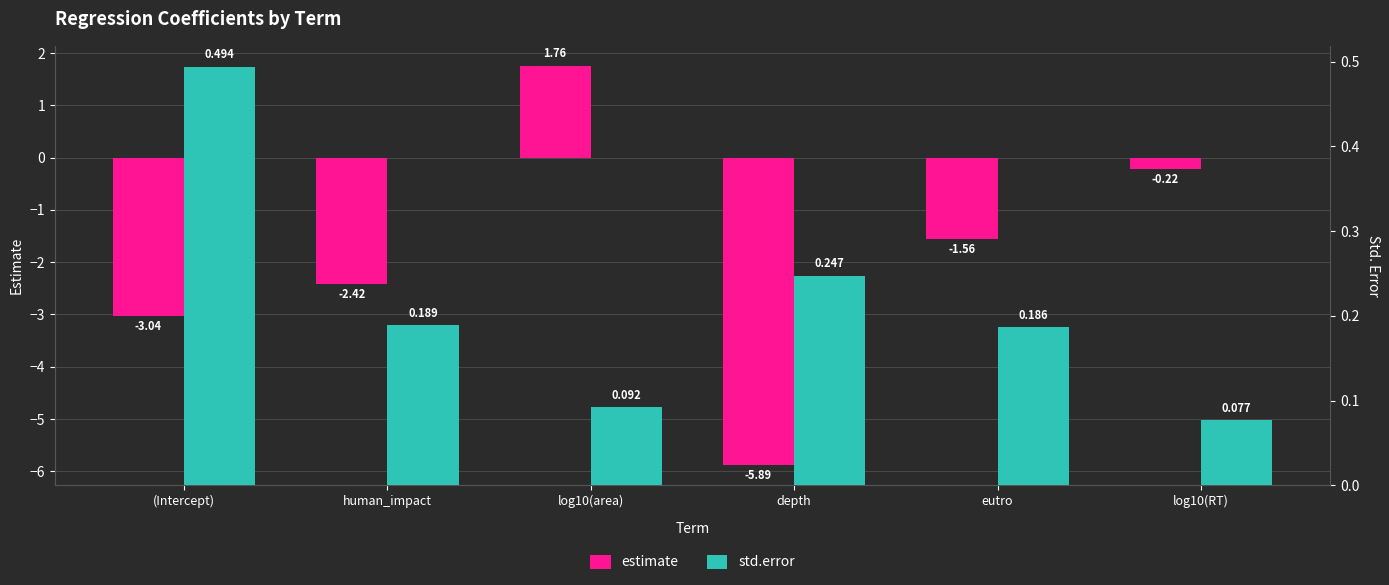

What is the sum of all estimate values?

-11.4